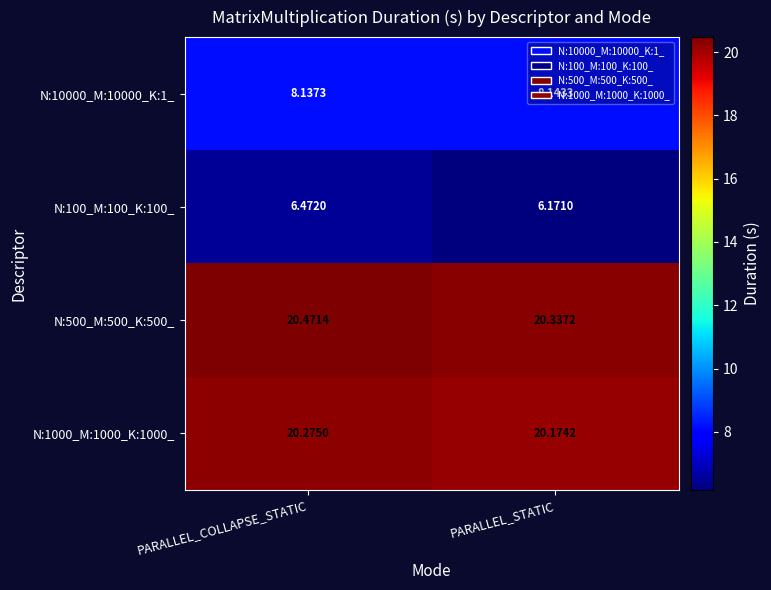

What is the total value across all series at PARALLEL_COLLAPSE_STATIC?

55.4